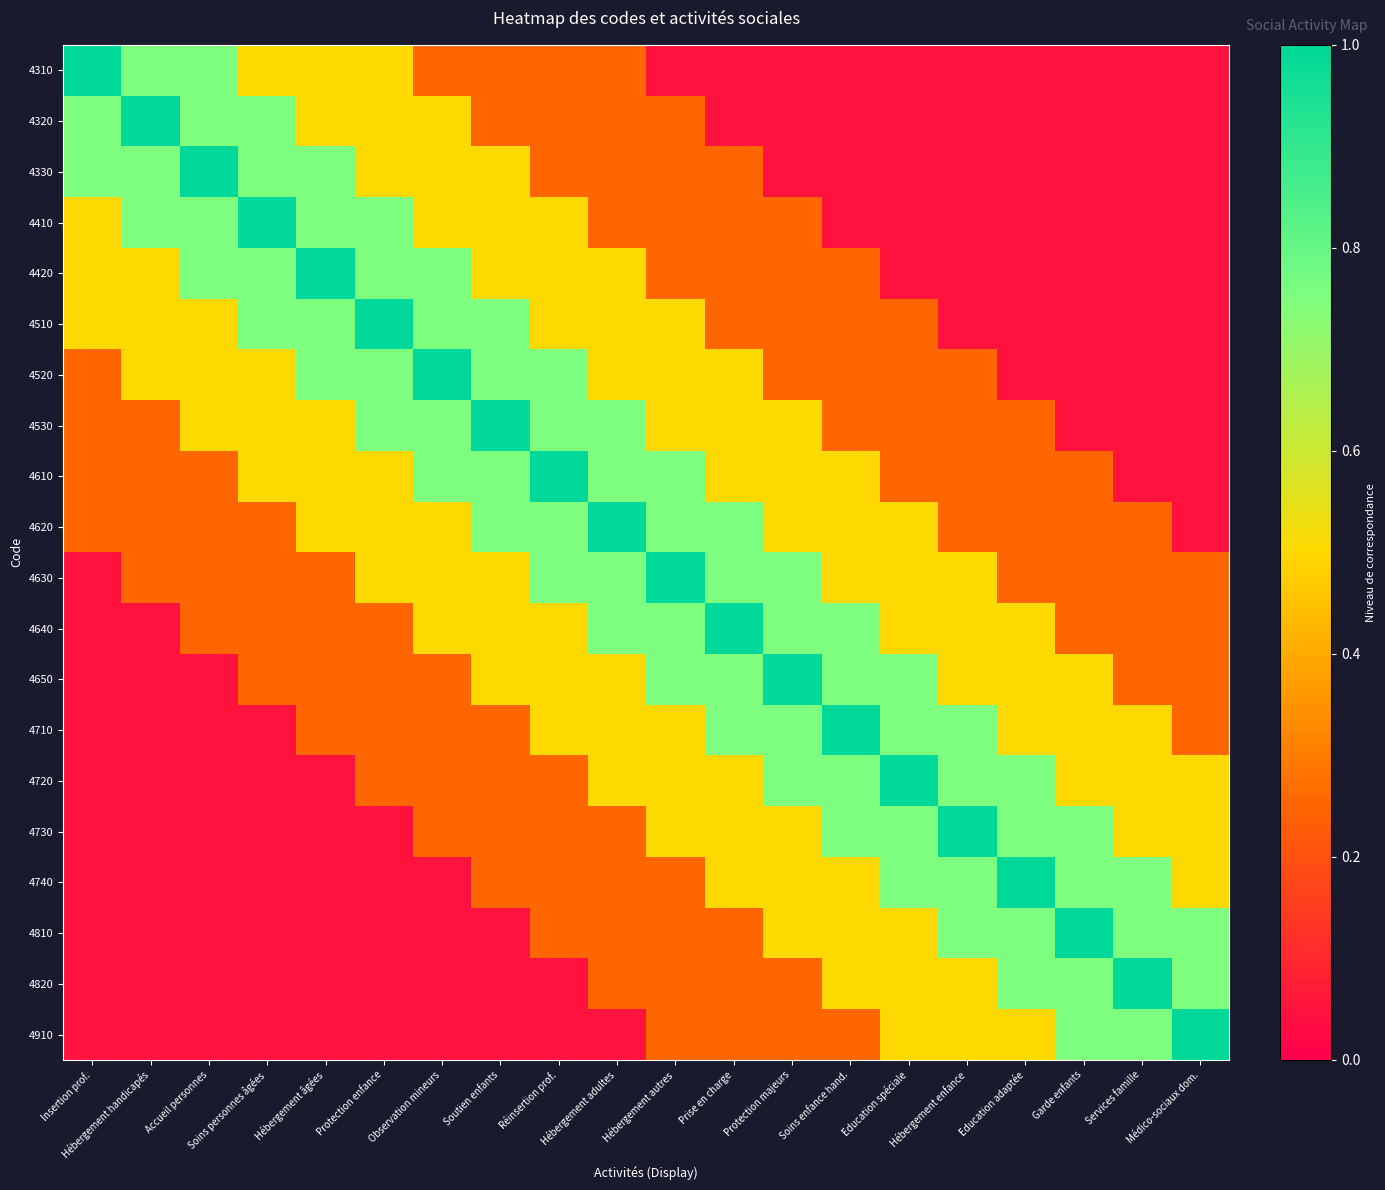

What is the difference between the highest and lowest values at Education spéciale?

0.9